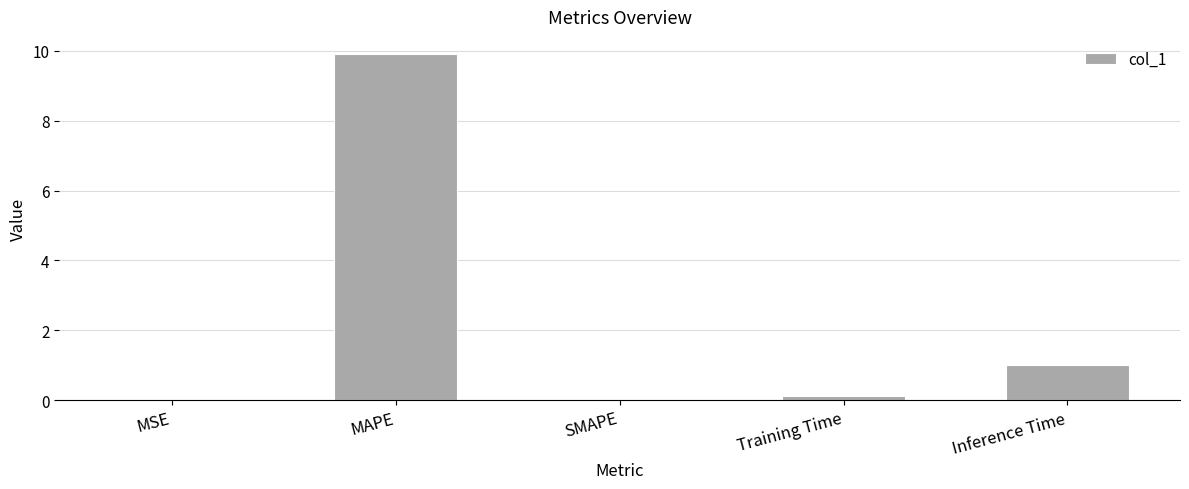

The chart shows a value of 12.9 at MAPE. True or false?

False